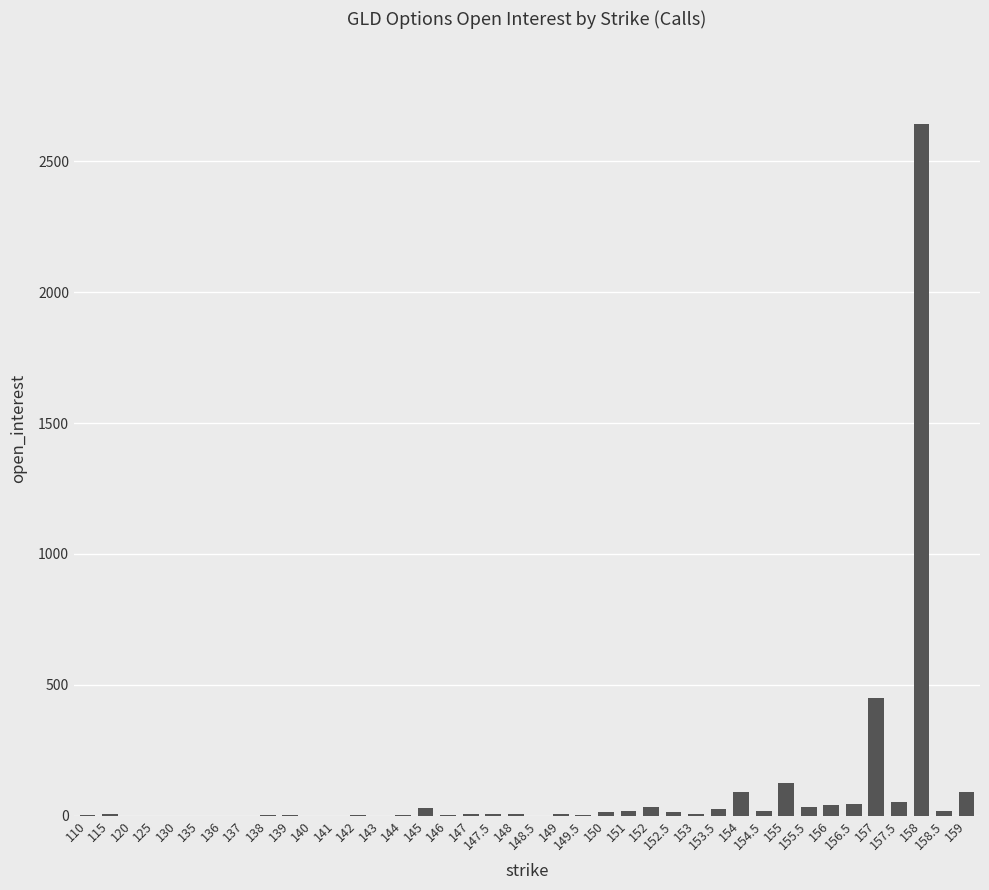

At which label does the data first exceed 6?

145